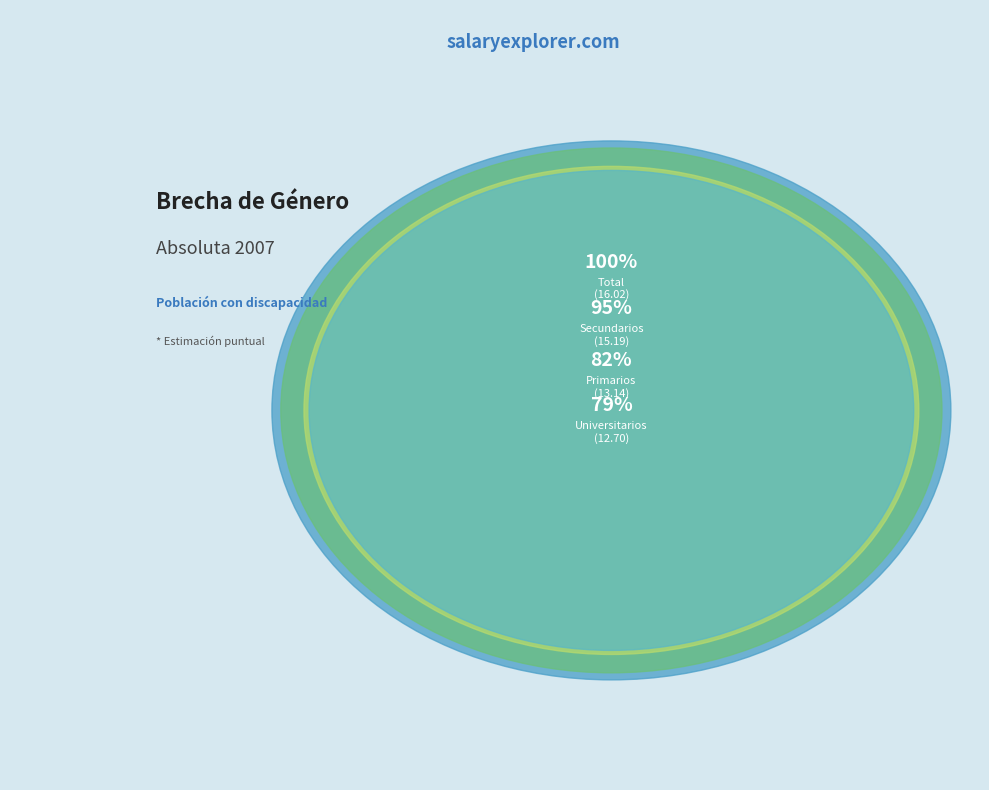

Rank the categories by value from lowest to highest.

Universitarios, Primarios, Secundarios, Total